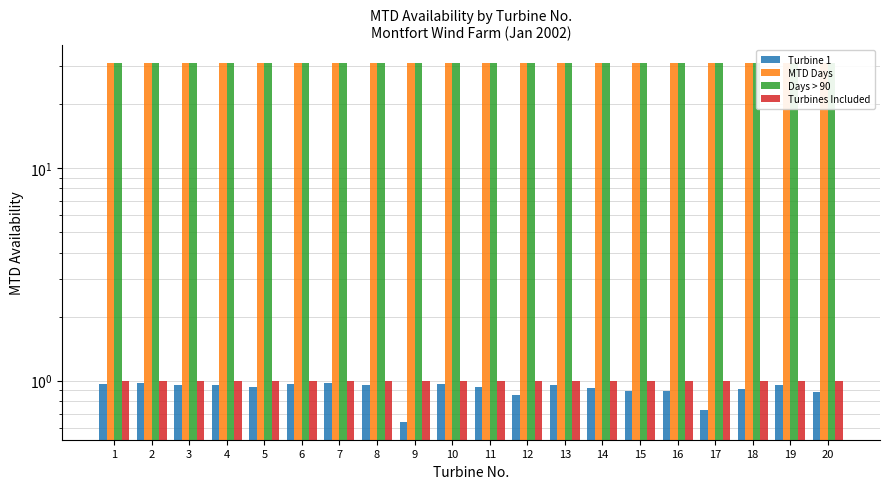

Reading left to right, transcribe all the data shown in this chart.

Turbine 1: 1.0	1.0	1.0	1.0	0.9	1.0	1.0	1.0	0.6	1.0	0.9	0.9	1.0	0.9	0.9	0.9	0.7	0.9	1.0	0.9
MTD Days: 31.0	31.0	31.0	31.0	31.0	31.0	31.0	31.0	31.0	31.0	31.0	31.0	31.0	31.0	31.0	31.0	31.0	31.0	31.0	31.0
Days > 90: 31.0	31.0	31.0	31.0	31.0	31.0	31.0	31.0	31.0	31.0	31.0	31.0	31.0	31.0	31.0	31.0	31.0	31.0	31.0	31.0
Turbines Included: 1.0	1.0	1.0	1.0	1.0	1.0	1.0	1.0	1.0	1.0	1.0	1.0	1.0	1.0	1.0	1.0	1.0	1.0	1.0	1.0